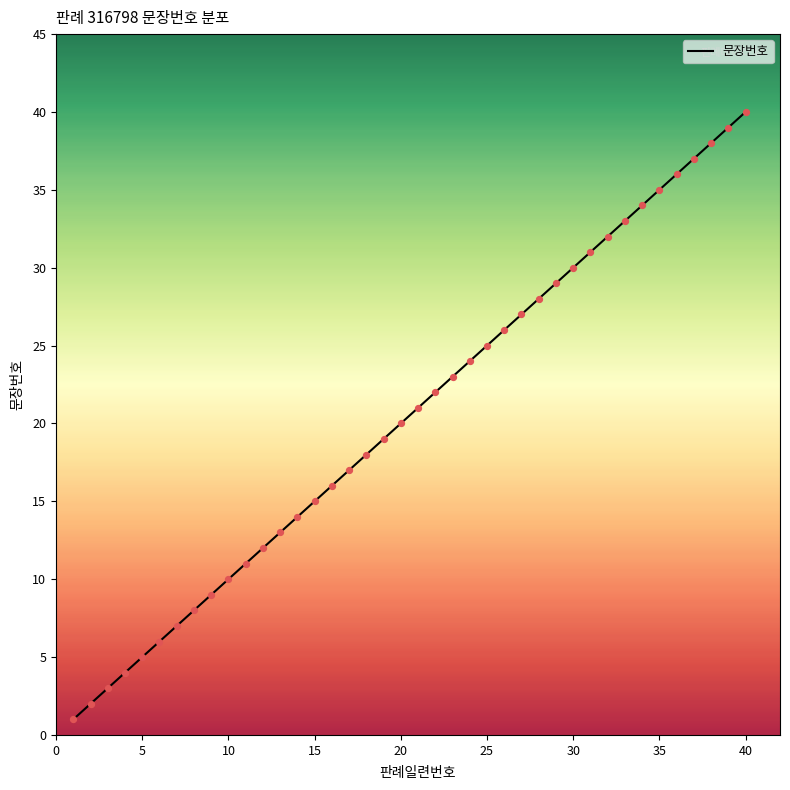

What is the greatest value displayed?

40